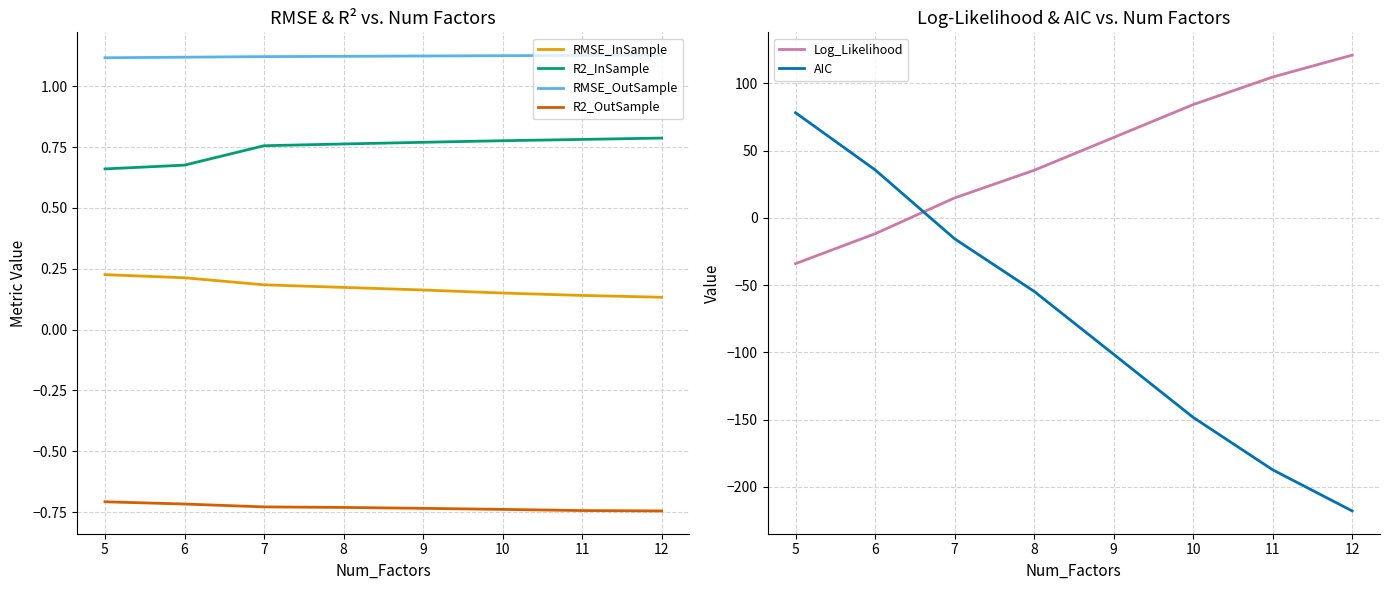

Is it true that R2_OutSample equals -0.7 at 5?

True